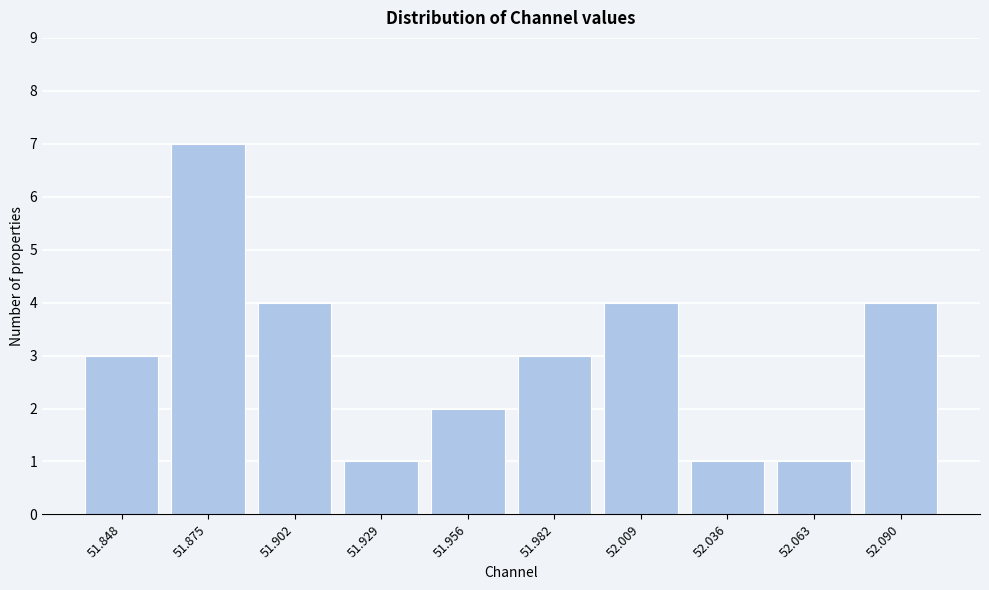

Reading left to right, transcribe all the data shown in this chart.

51.848=3	51.875=7	51.902=4	51.929=1	51.956=2	51.982=3	52.009=4	52.036=1	52.063=1	52.090=4